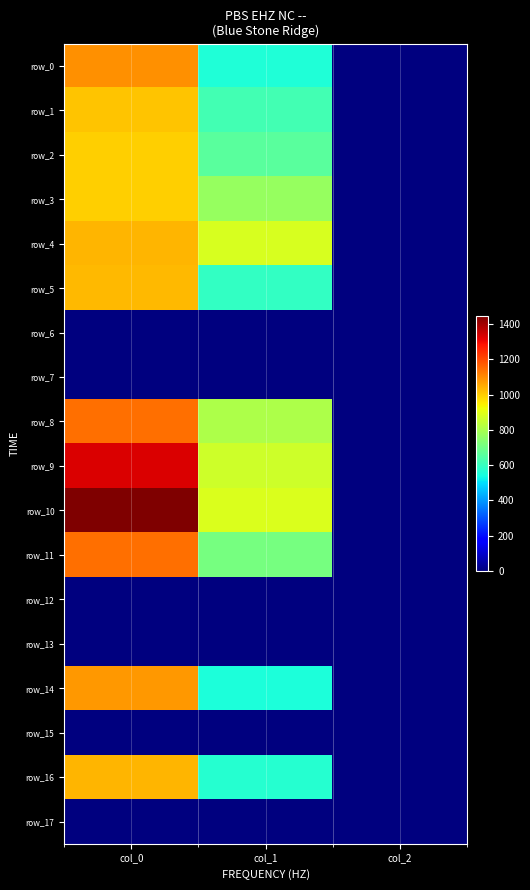

Between col_2 and col_1, which is larger?

col_1